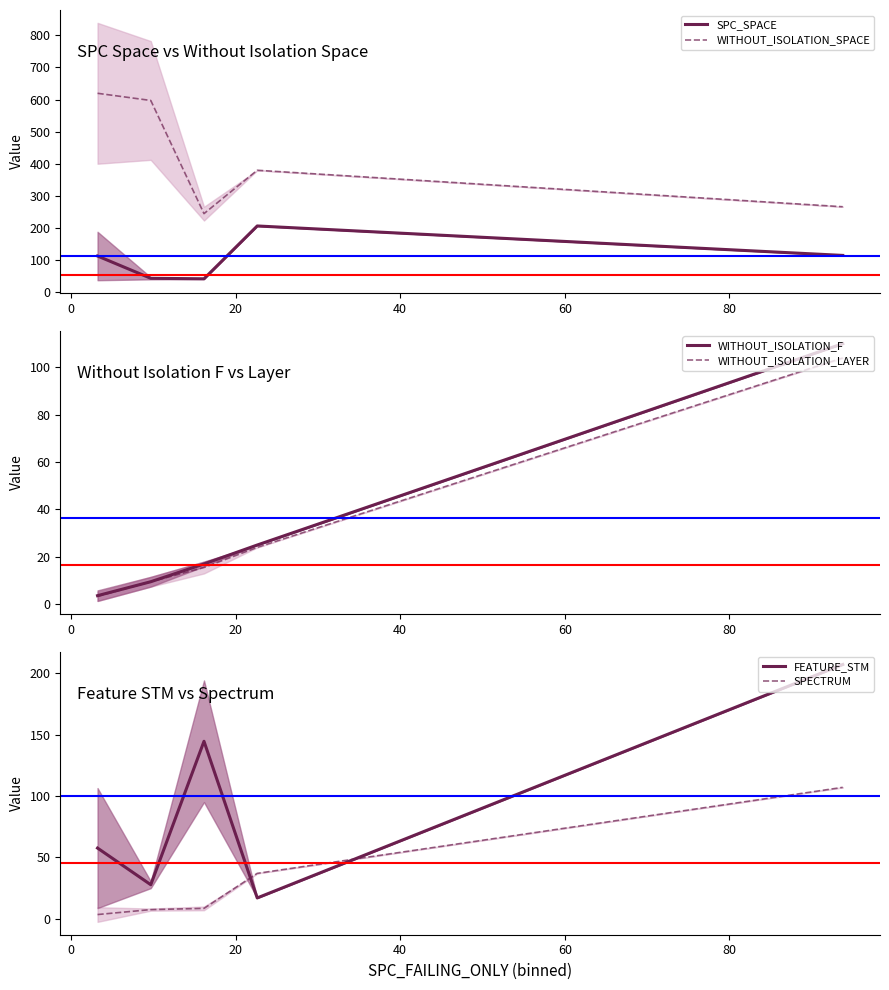

What is the maximum value for SPECTRUM?

107.0